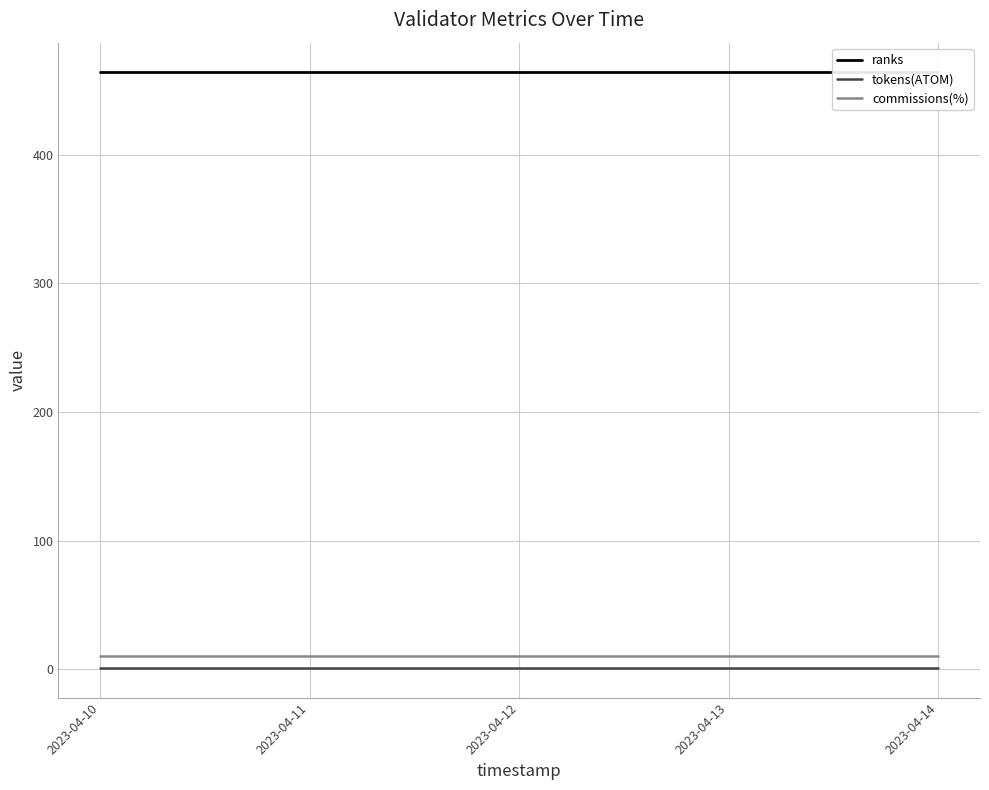

What is the value of the ranks point at the 2nd from the left?

464.0